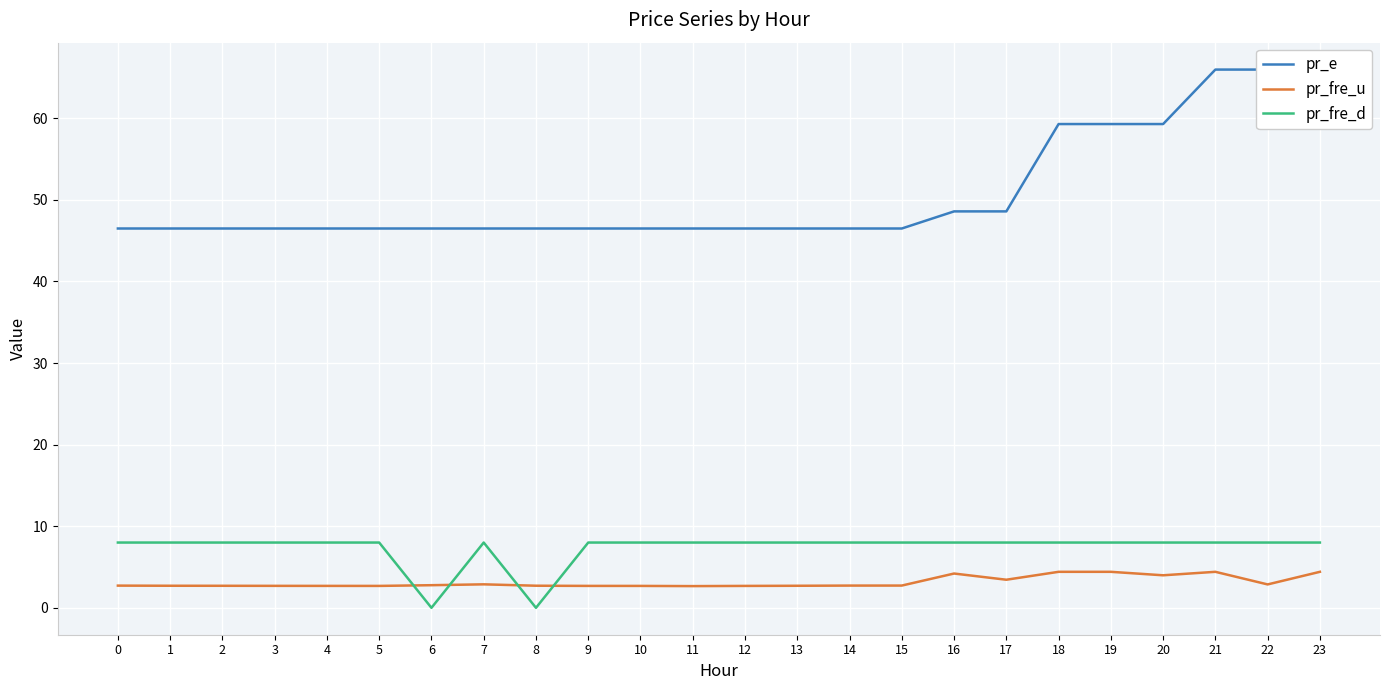

At which label does pr_e reach its peak?

21